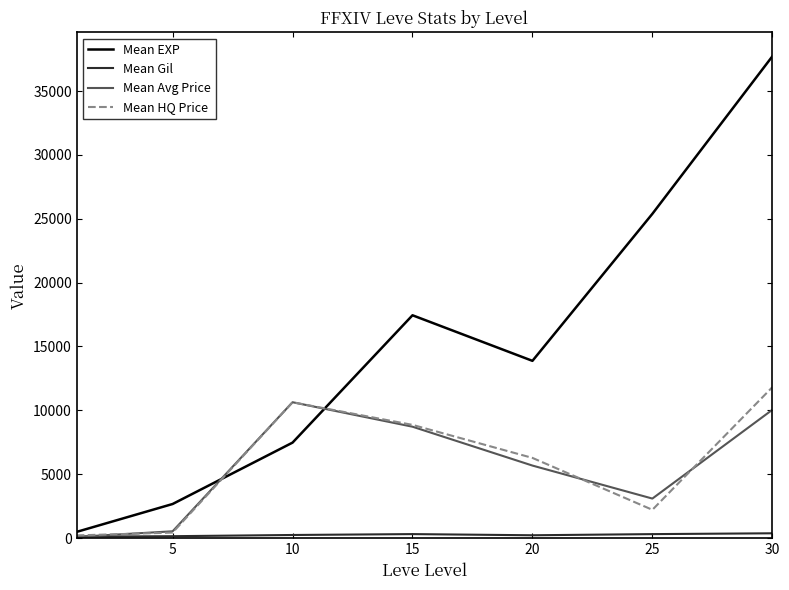

What is the maximum value shown in the chart?

37715.0